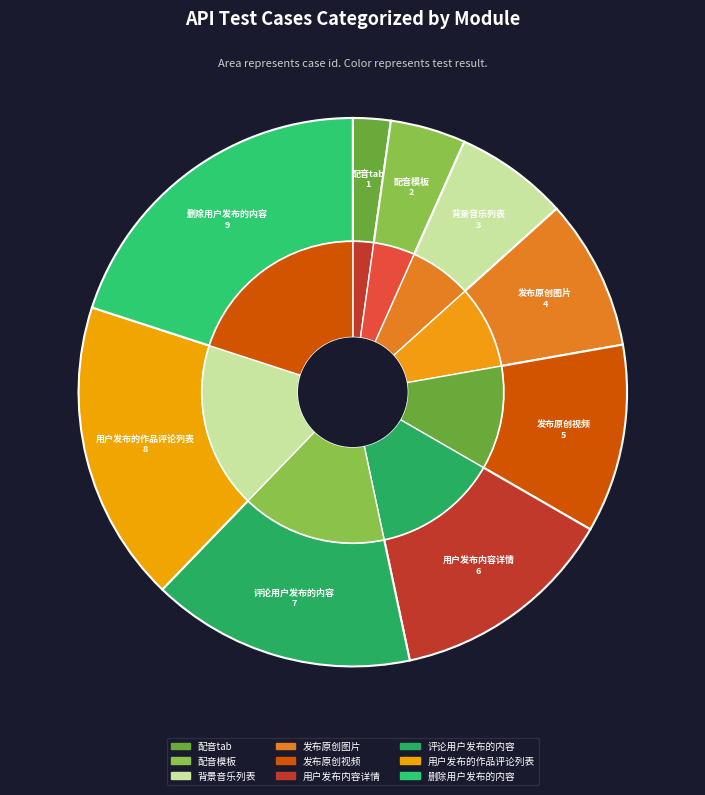

What portion of the pie excludes 评论用户发布的内容?

84.4%